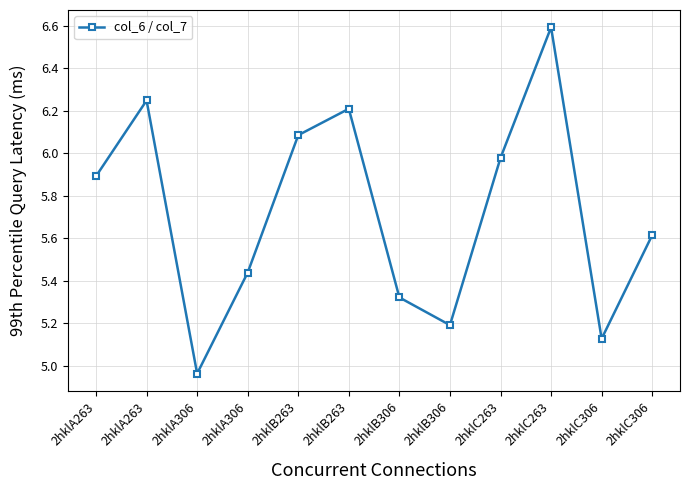

How many lines are shown in the chart?

1